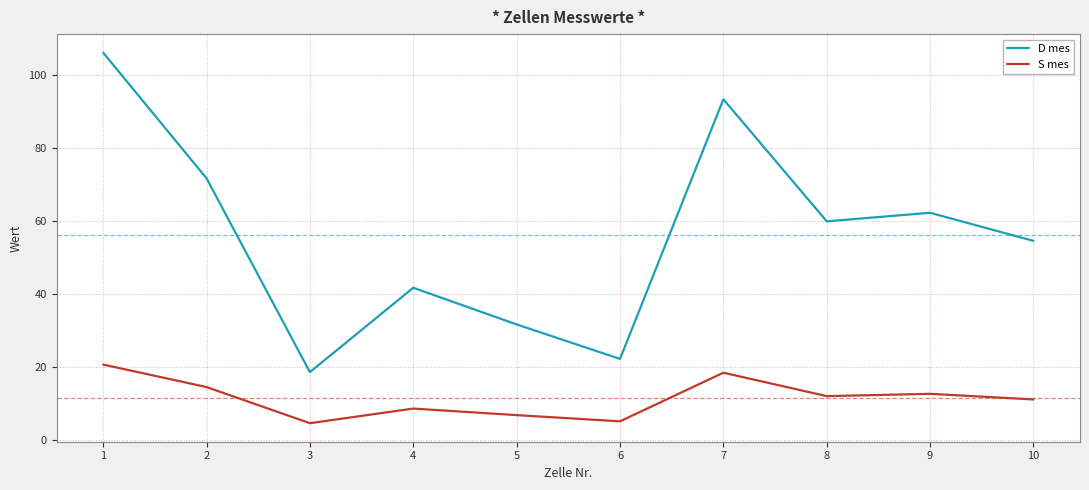

Reading left to right, what are all the values shown in this chart?

D mes: 1=106.2	2=71.8	3=18.7	4=41.8	5=31.8	6=22.3	7=93.5	8=60.0	9=62.4	10=54.7
S mes: 1=20.8	2=14.6	3=4.7	4=8.7	5=6.9	6=5.2	7=18.6	8=12.1	9=12.8	10=11.2